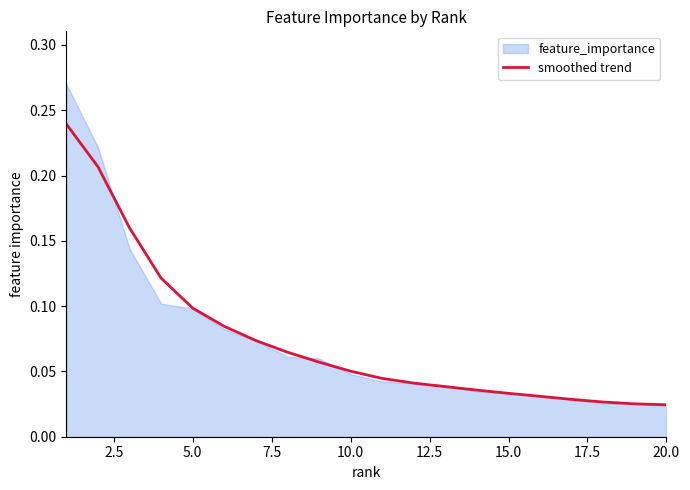

Reading right to left, what are all the values shown in this chart?

0.0	0.0	0.0	0.0	0.0	0.0	0.0	0.0	0.0	0.0	0.1	0.1	0.1	0.1	0.1	0.1	0.1	0.2	0.2	0.2